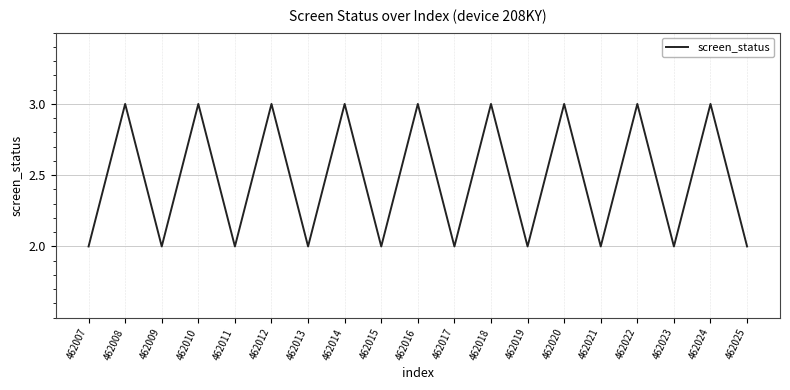

True or false: the data shows 2 at 462017.

True